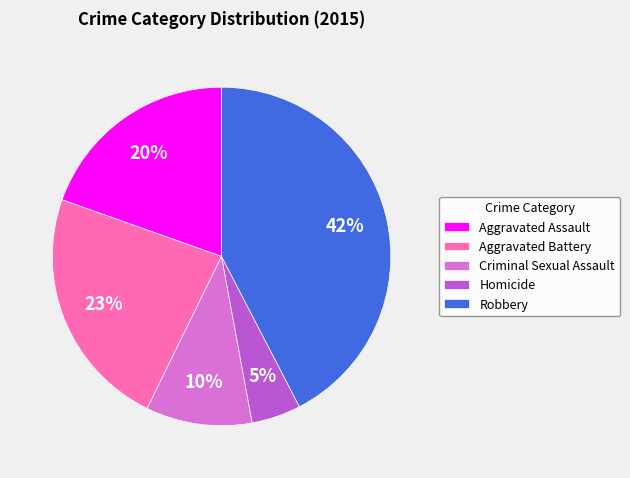

Rank the categories by value from lowest to highest.

Homicide, Criminal Sexual Assault, Aggravated Assault, Aggravated Battery, Robbery